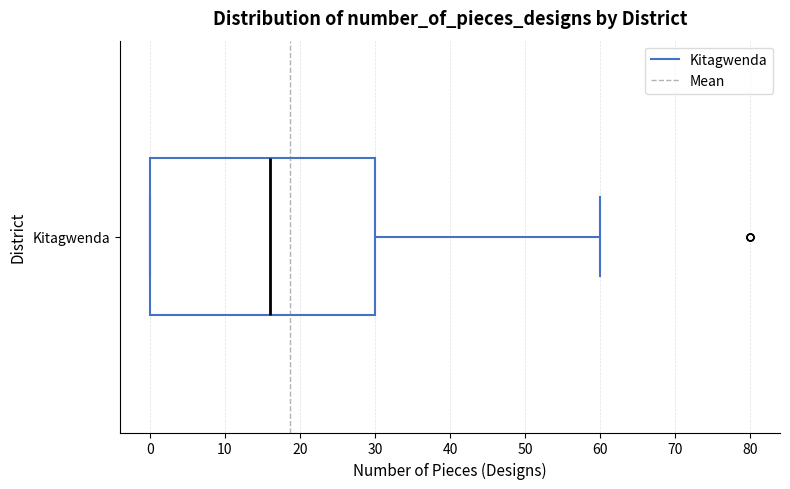

Transcribe this box plot: give where the median line is, the range the box spans, and where the two whiskers end, as read against the x-axis. The values are not printed on the chart, so give them approximately, as read against the axis.

median 16, box 0 to 30, whiskers 0 to 60